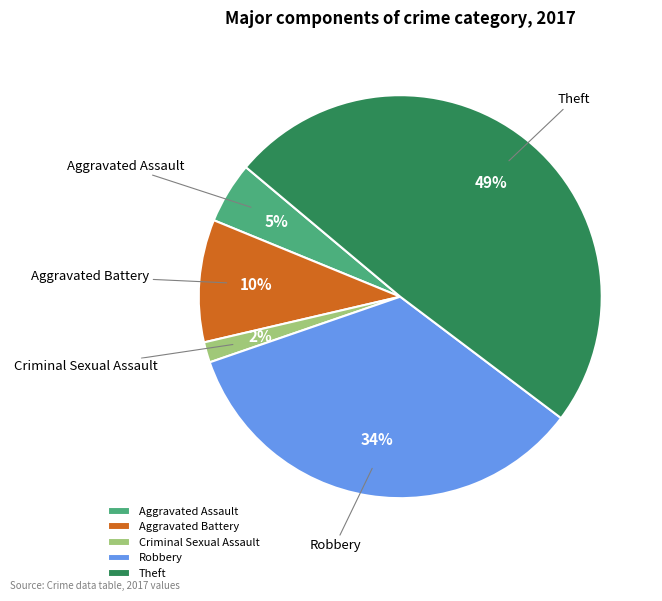

To the nearest percent, what percentage of the pie is Aggravated Battery?

10%